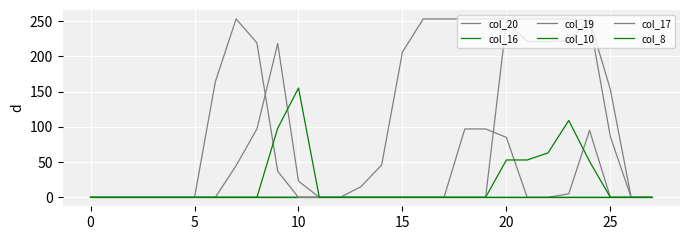

At which label is col_8 closest to 77?

9